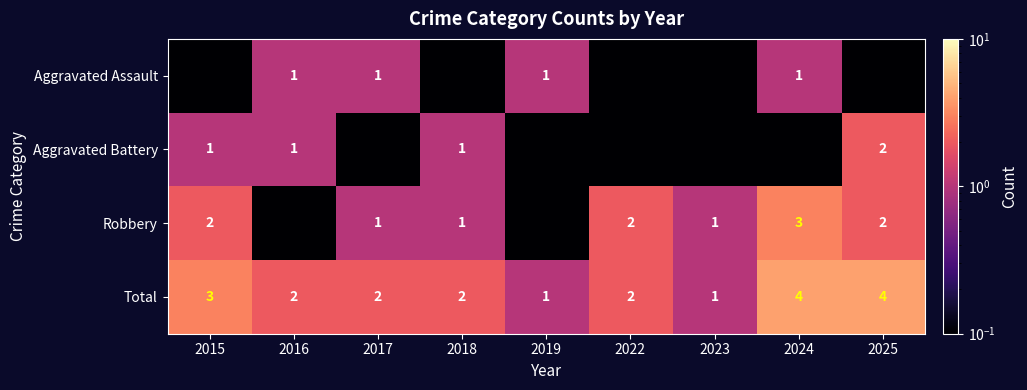

What is the average value of the Total series?

2.3